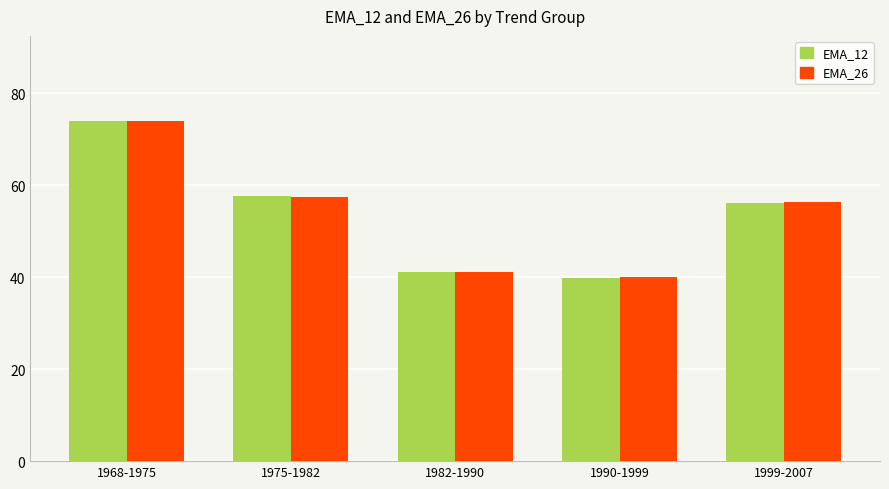

True or false: EMA_26 has a value of 40.0 at 1990-1999.

True